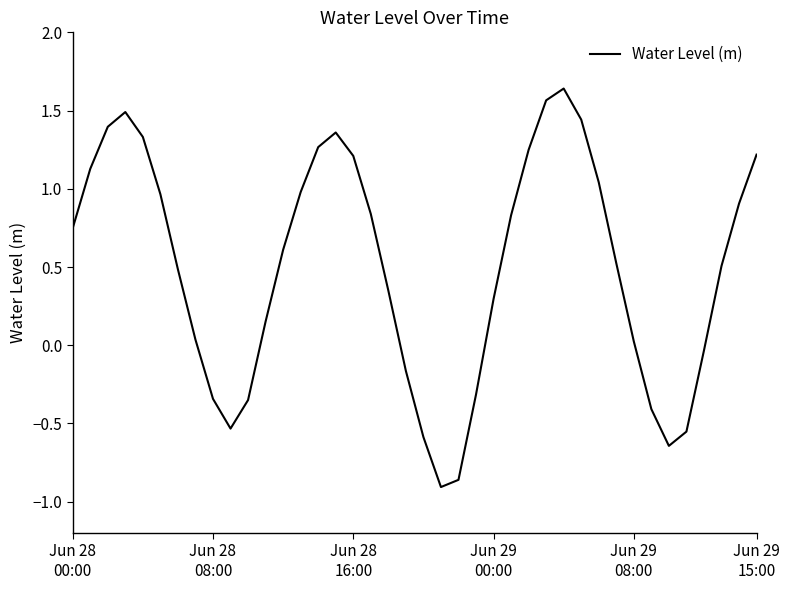

What is the difference between the maximum and minimum values?

2.5